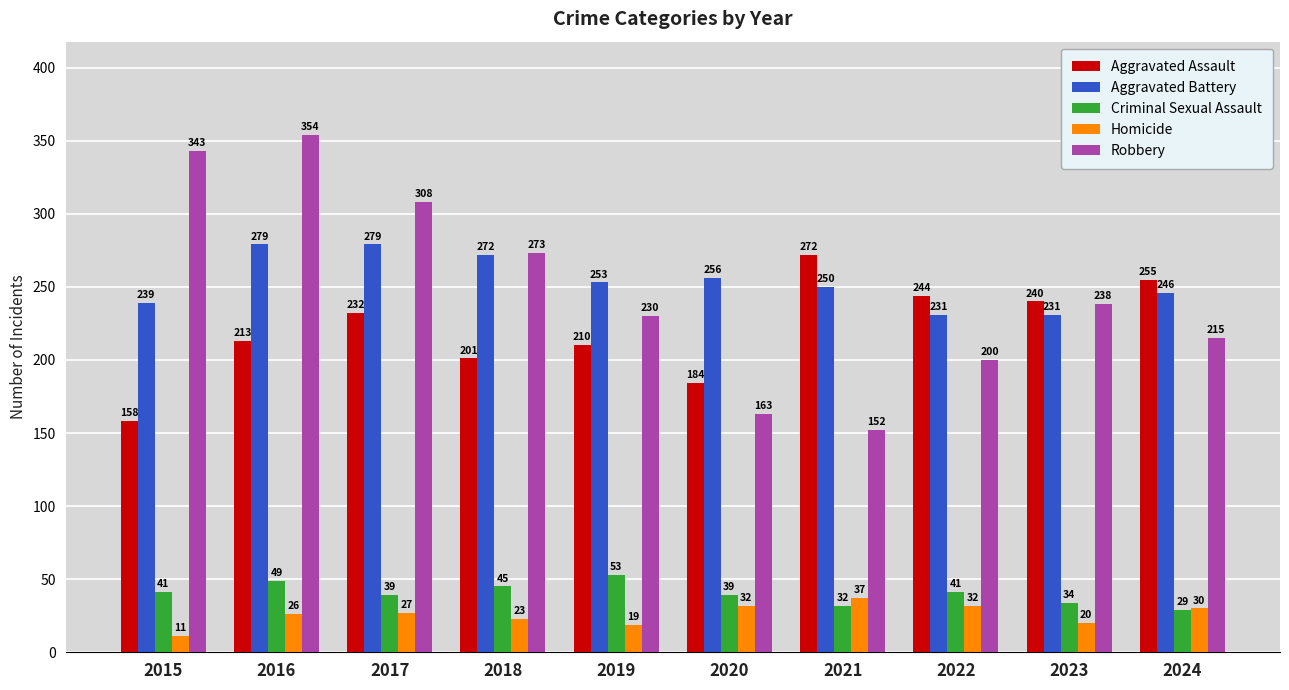

The value of Robbery at 2023 is 400. True or false?

False